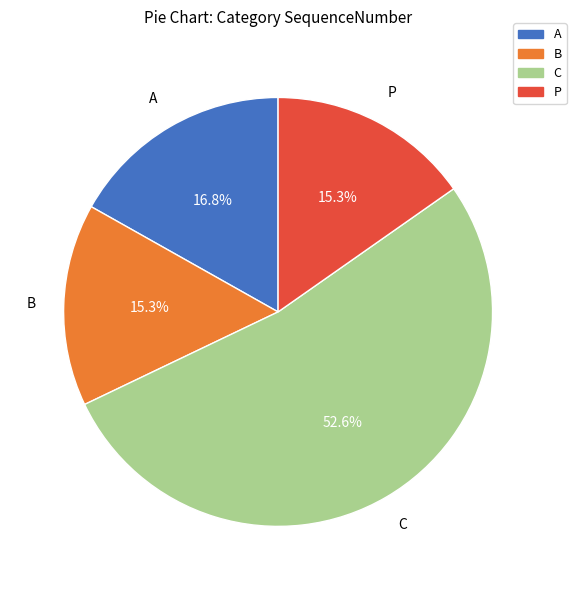

What is the majority slice?

C